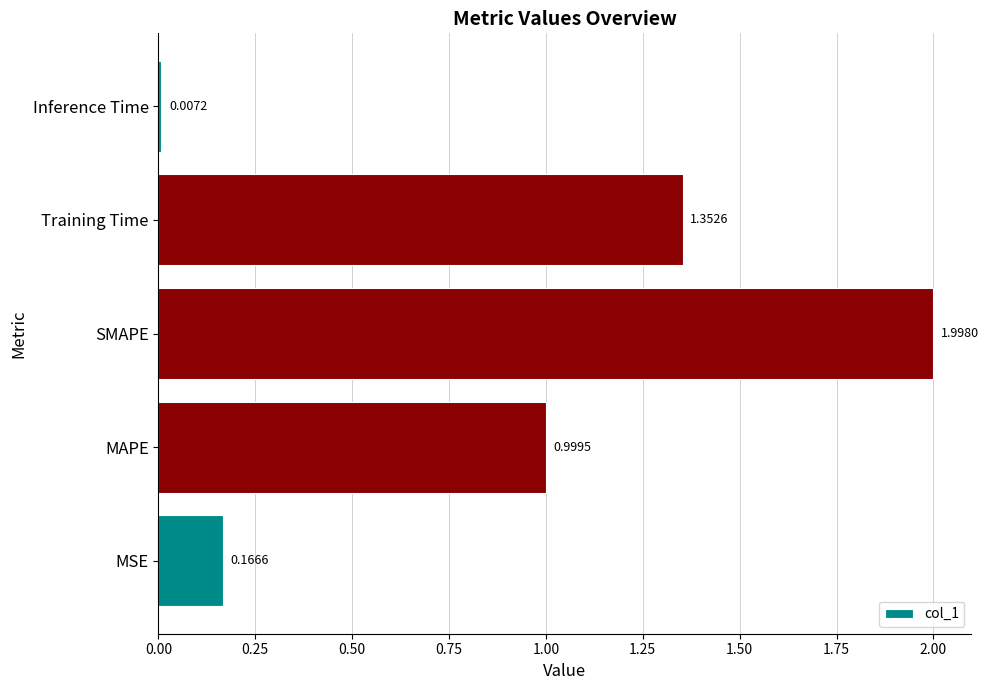

Which label corresponds to the smallest value in the chart?

Inference Time